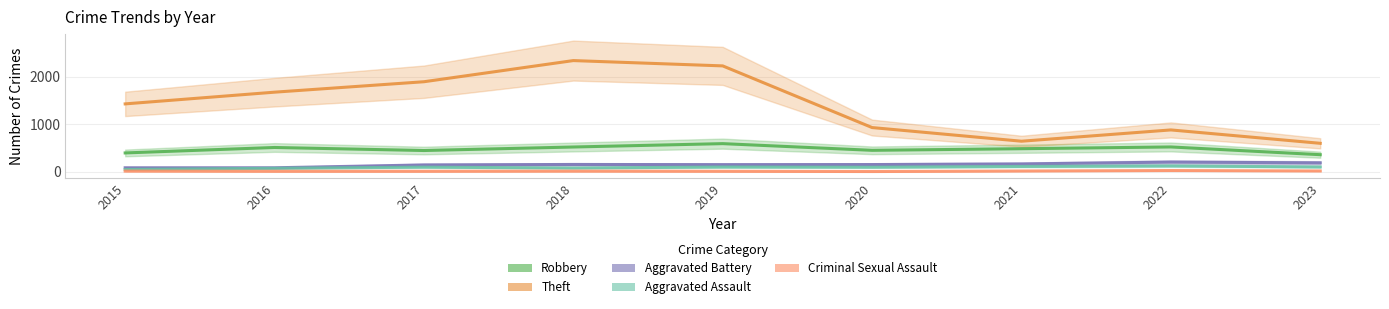

At which label does Aggravated Battery reach its minimum?

2015